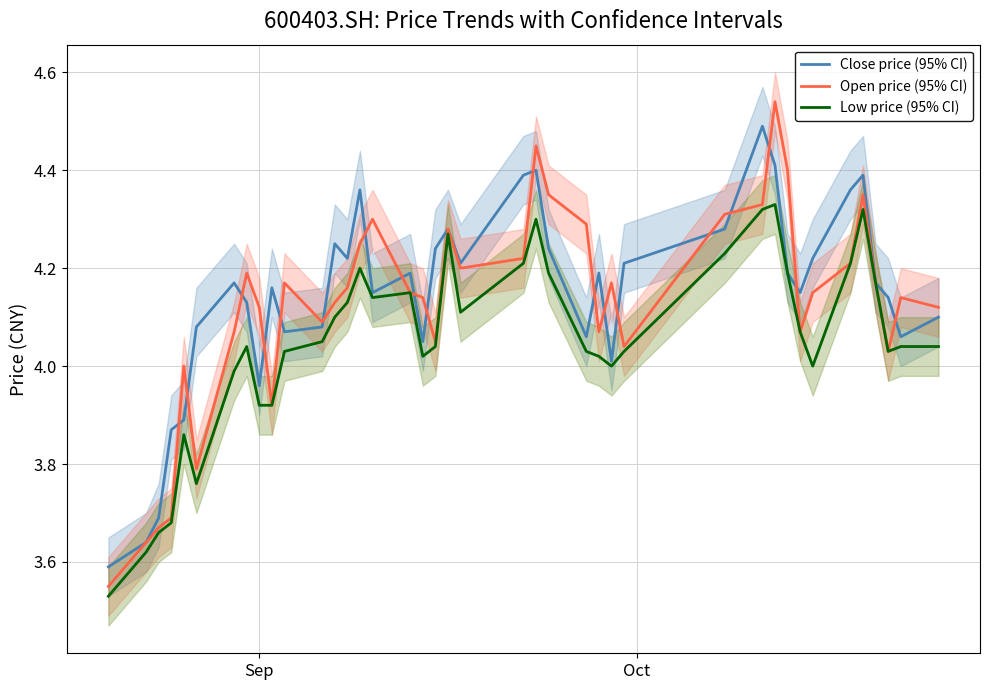

True or false: Open price (95% CI) has a value of 3.1 at 31.

False